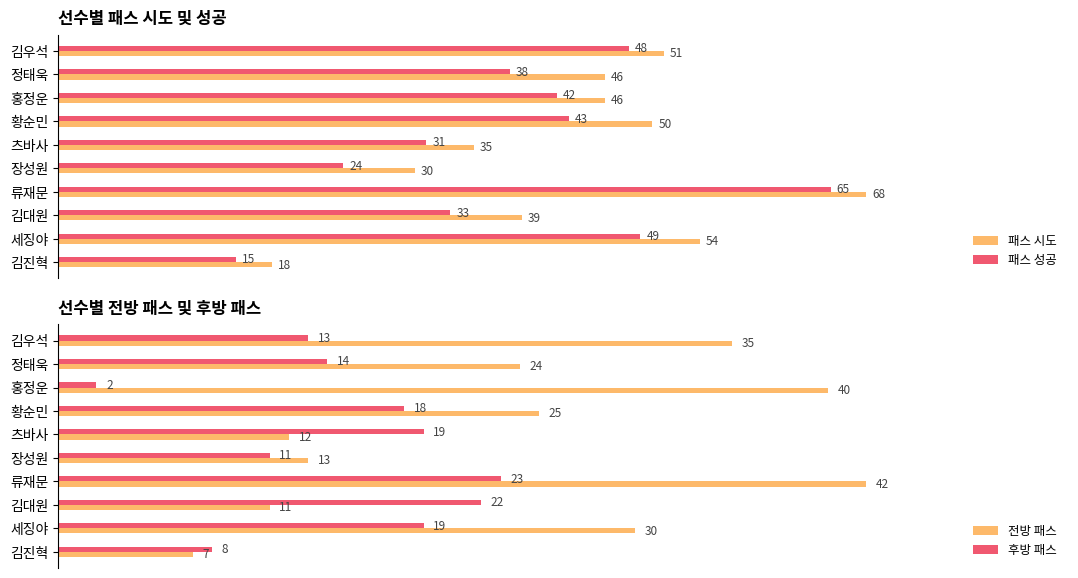

At which label does 패스 시도 reach its peak?

류재문